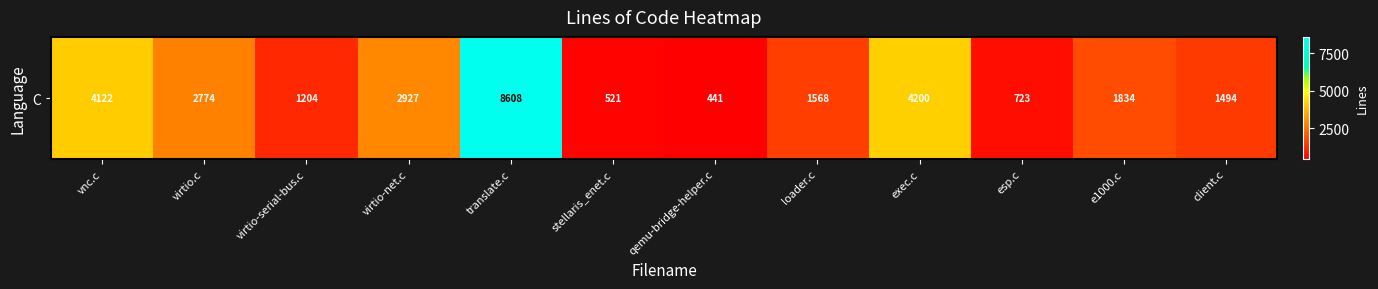

At which category does the chart reach its minimum across all series?

qemu-bridge-helper.c